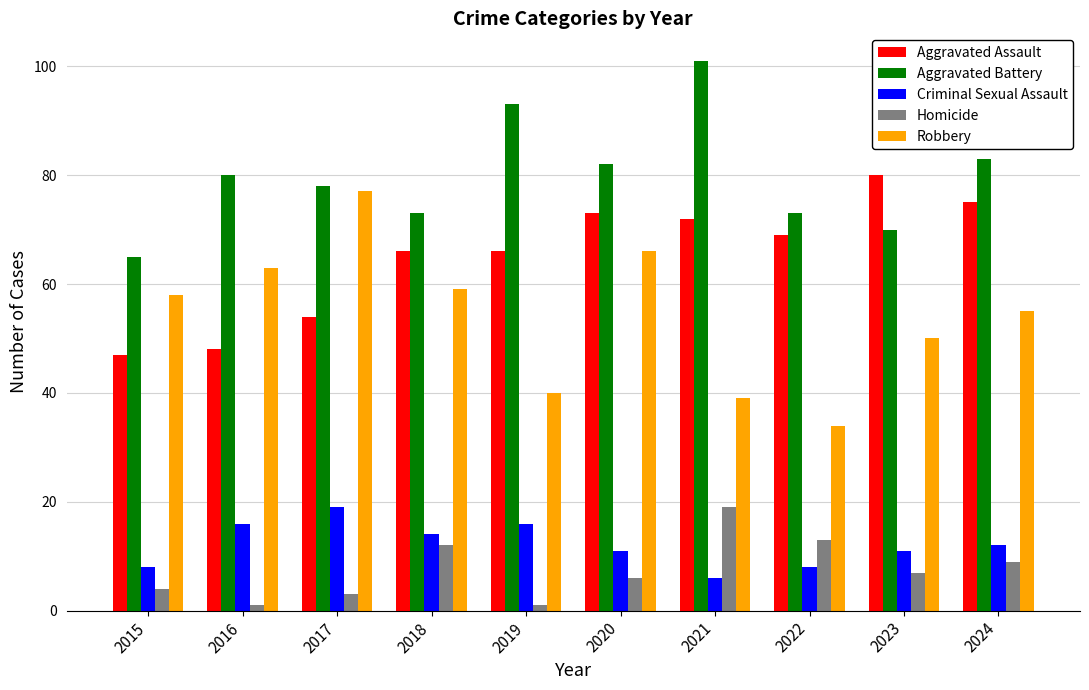

Reading left to right, what are all the values shown in this chart?

Aggravated Assault: 2015=47	2016=48	2017=54	2018=66	2019=66	2020=73	2021=72	2022=69	2023=80	2024=75
Aggravated Battery: 2015=65	2016=80	2017=78	2018=73	2019=93	2020=82	2021=101	2022=73	2023=70	2024=83
Criminal Sexual Assault: 2015=8	2016=16	2017=19	2018=14	2019=16	2020=11	2021=6	2022=8	2023=11	2024=12
Homicide: 2015=4	2016=1	2017=3	2018=12	2019=1	2020=6	2021=19	2022=13	2023=7	2024=9
Robbery: 2015=58	2016=63	2017=77	2018=59	2019=40	2020=66	2021=39	2022=34	2023=50	2024=55